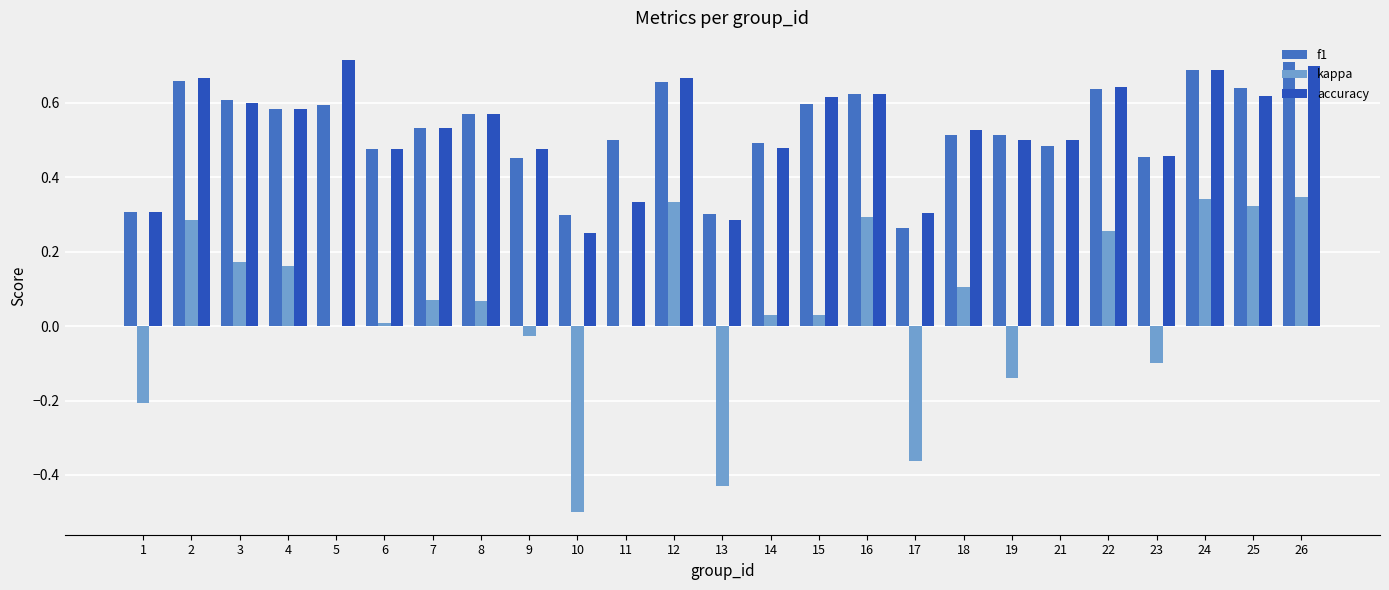

The value of f1 at 11 is 0.9. True or false?

False